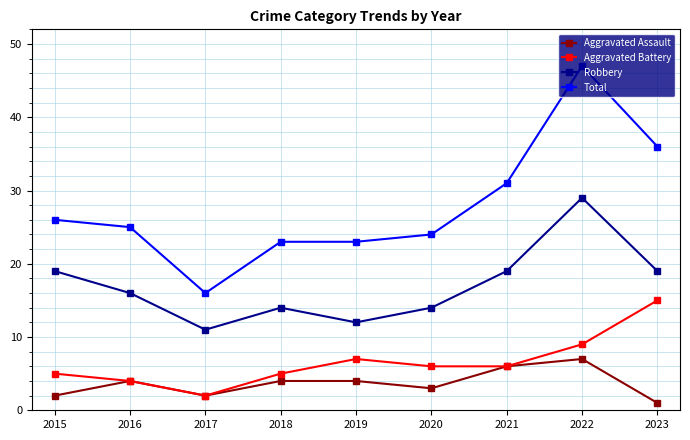

Where does the Robbery series first go above 16?

2015